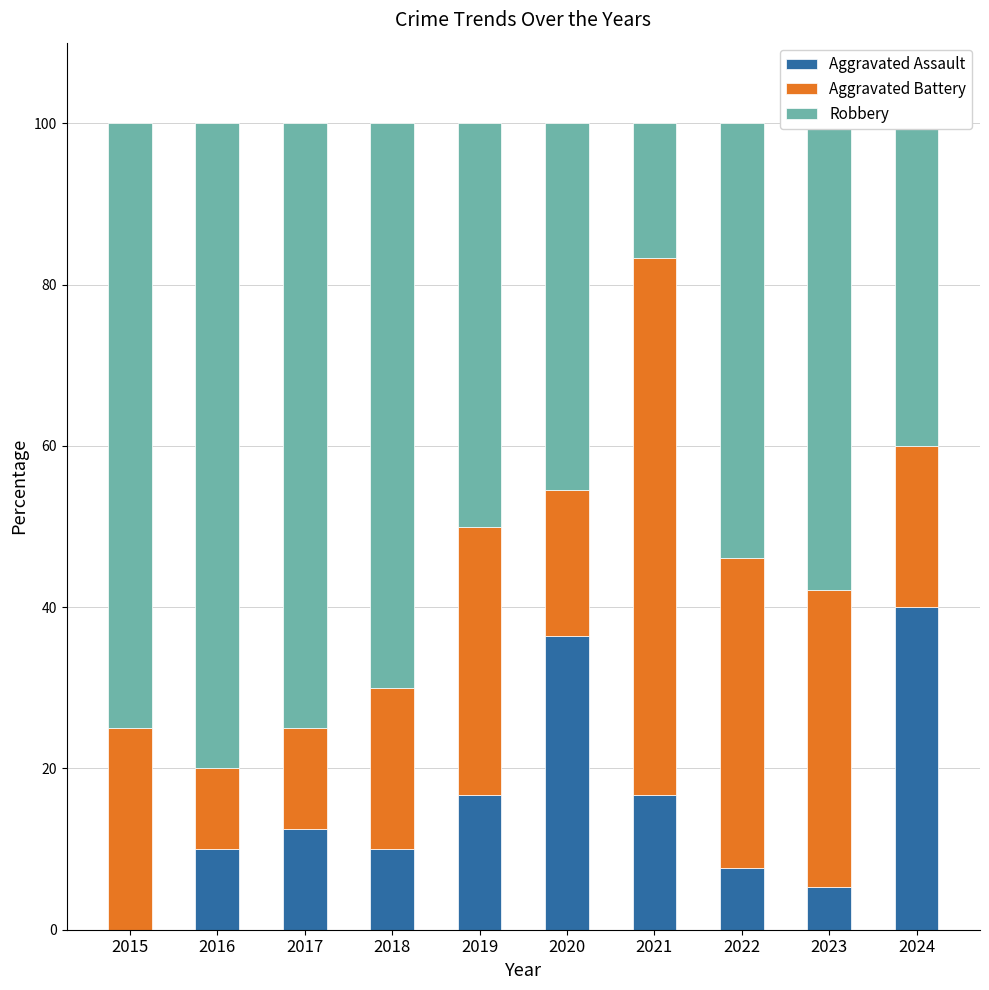

What is the total value across all series at 2021?

100.0